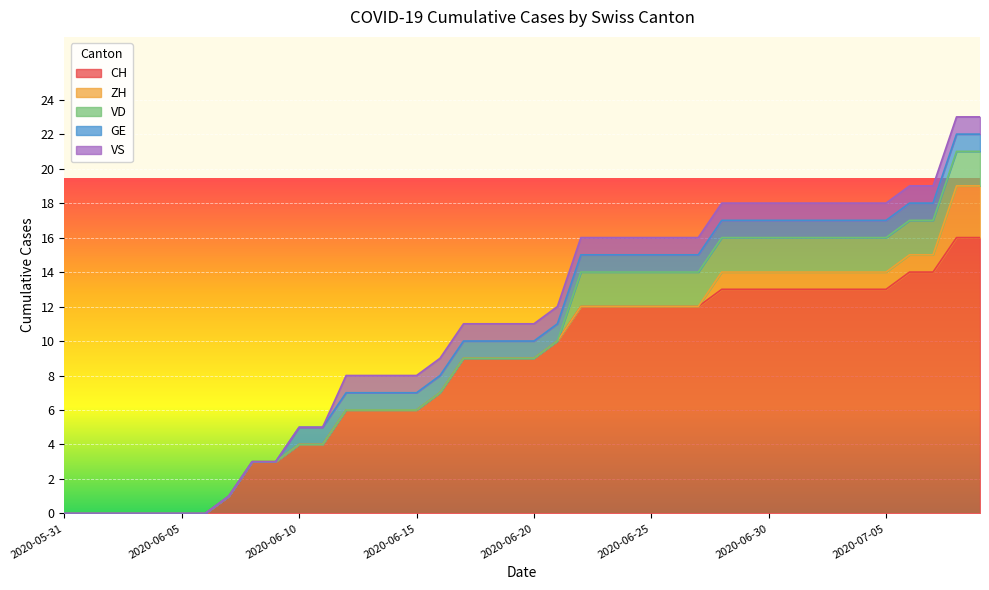

How many distinct data groups are displayed?

5